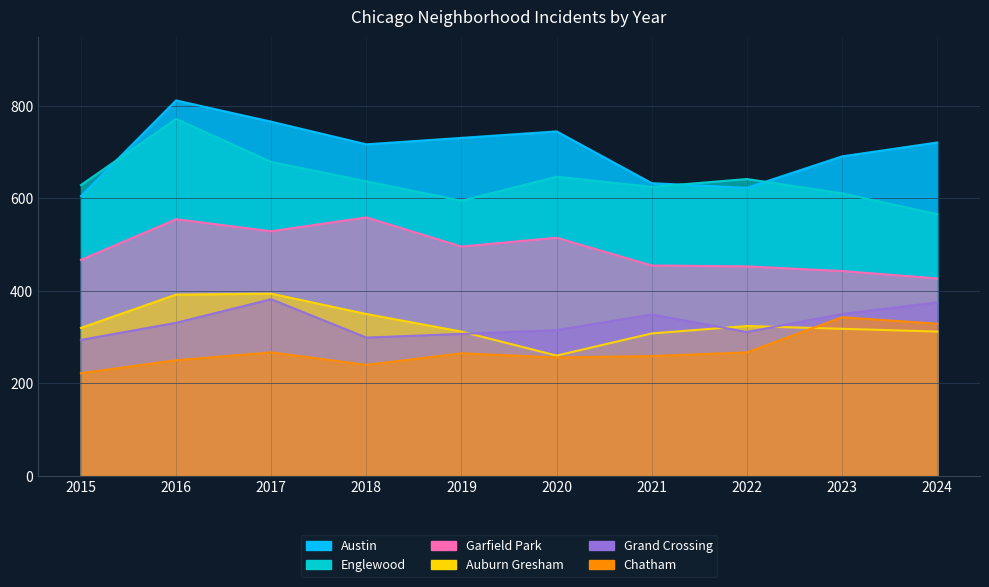

Is the value of Chatham at 2021 greater than the value of Garfield Park at 2022?

No